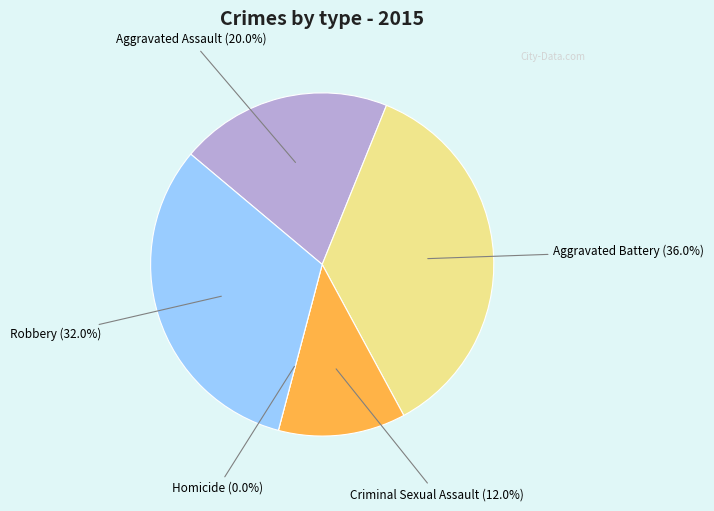

Between Criminal Sexual Assault and Homicide, which is larger?

Criminal Sexual Assault